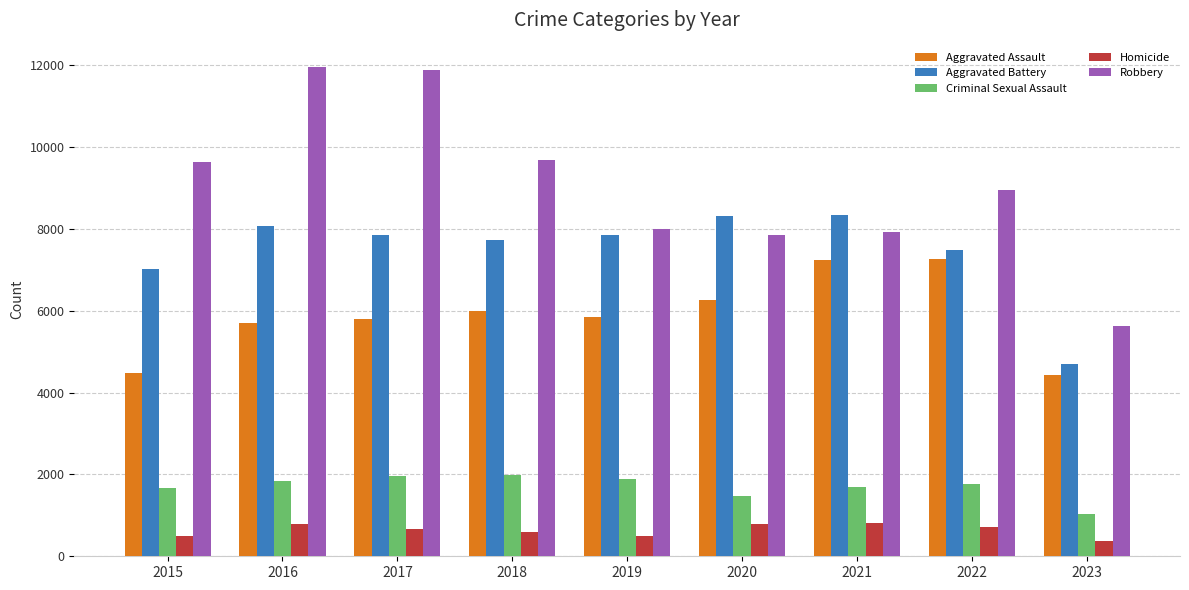

Does the chart contain any negative values?

No